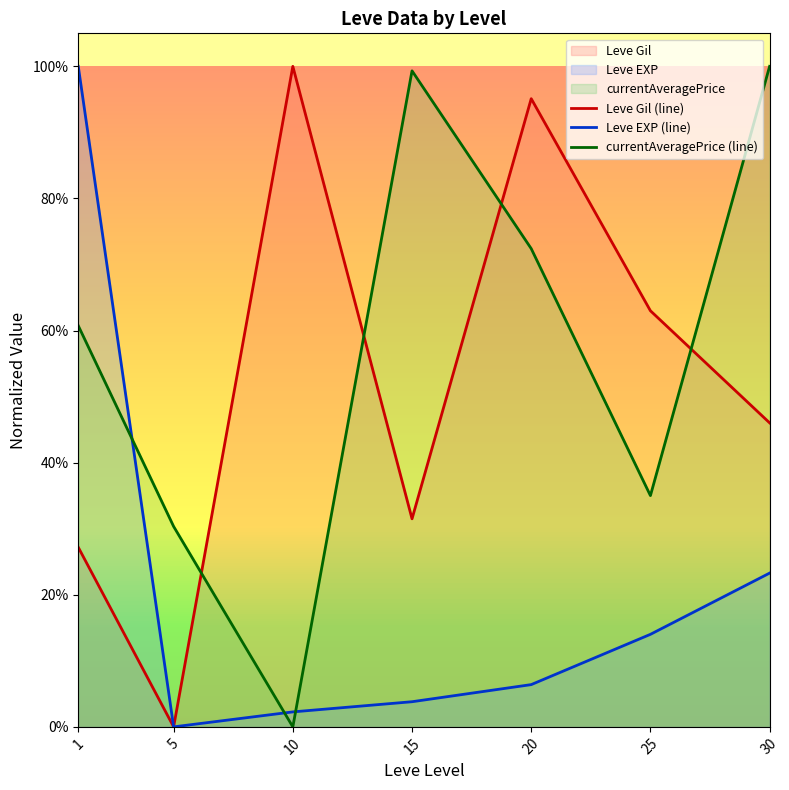

True or false: Leve EXP (line) has more than 1 interior local peaks.

False